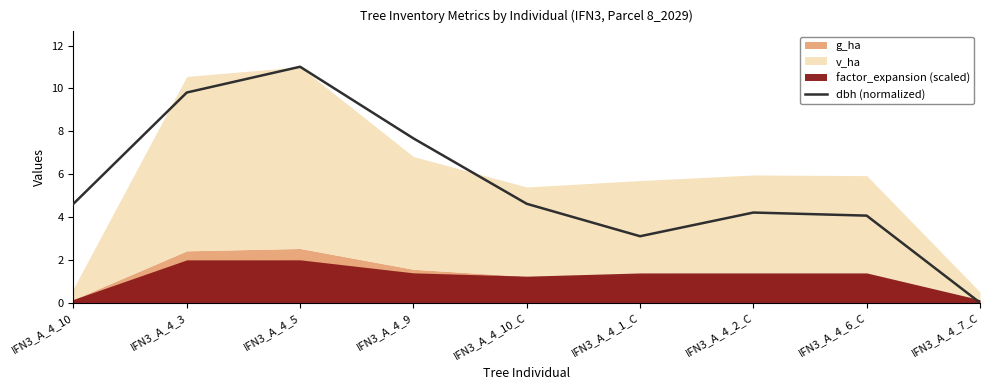

Which category has the lowest value across all series?

IFN3_A_4_7_C